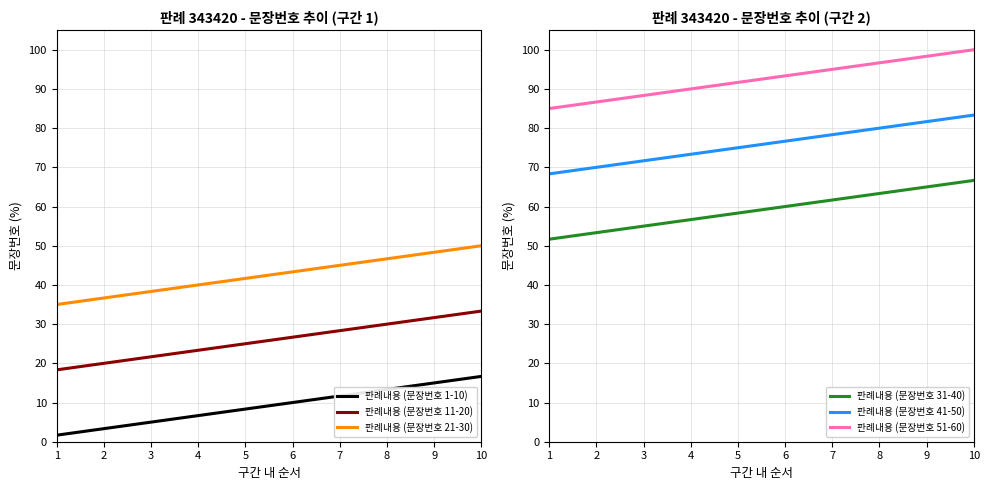

Is the value of 판례내용 (문장번호 11-20) at 9 greater than the value of 판례내용 (문장번호 41-50) at 8?

No